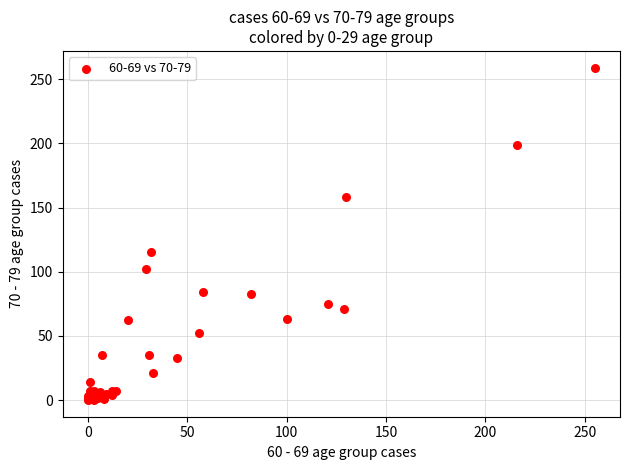

What Y value in the scatter plot is closest to 129?

115